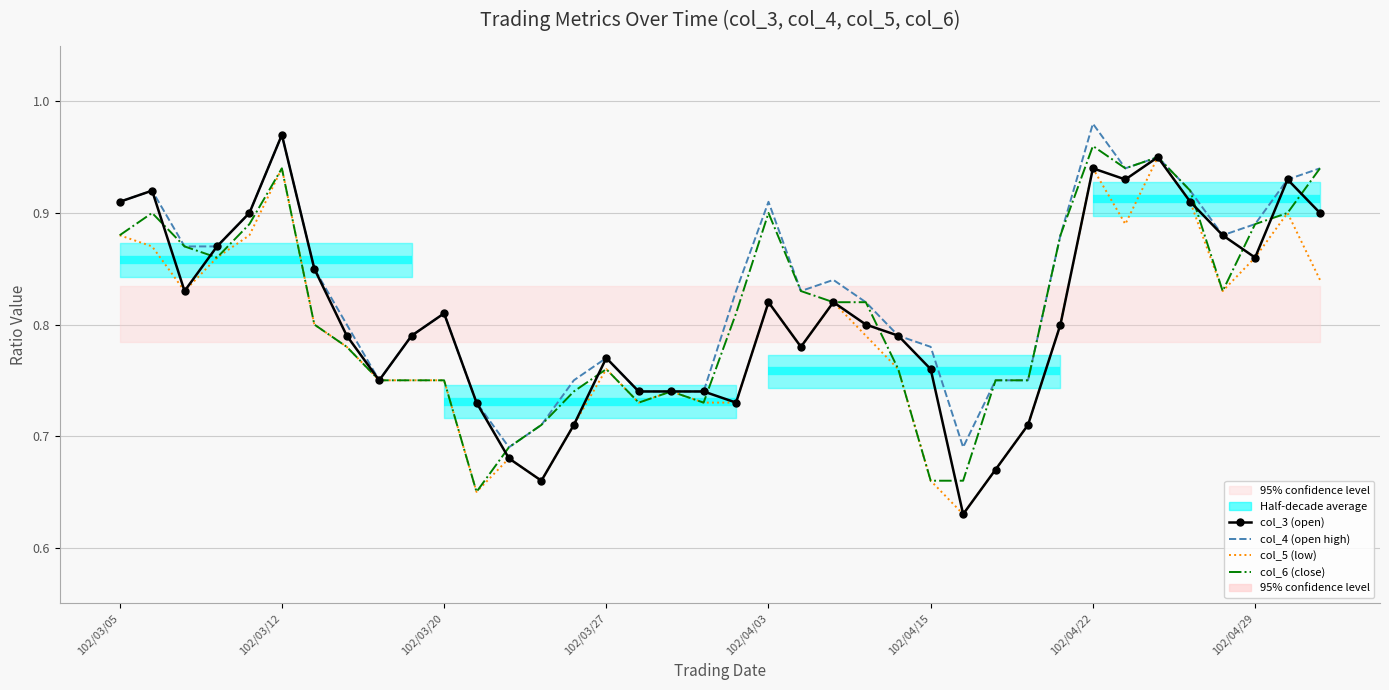

What position from the right is 102/03/05?

38